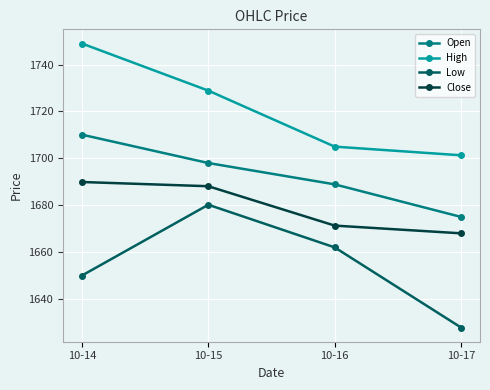

What is the difference between the highest and lowest values at 10-16?

43.0